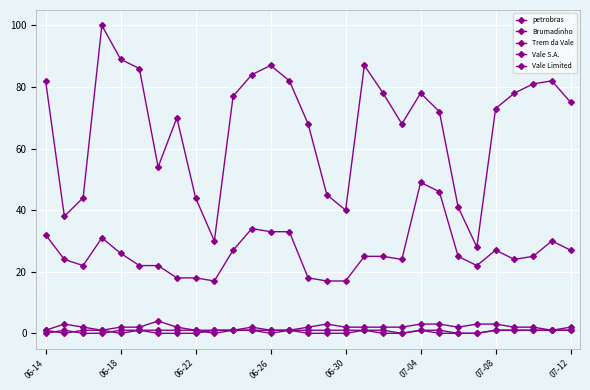

Count the number of categories in the chart.

29